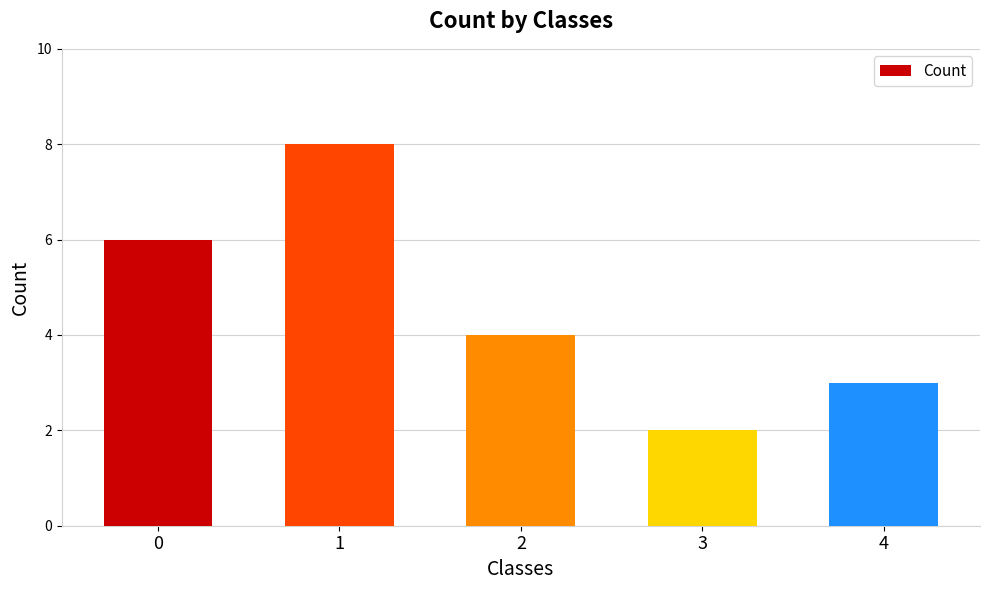

What is the average value?

5